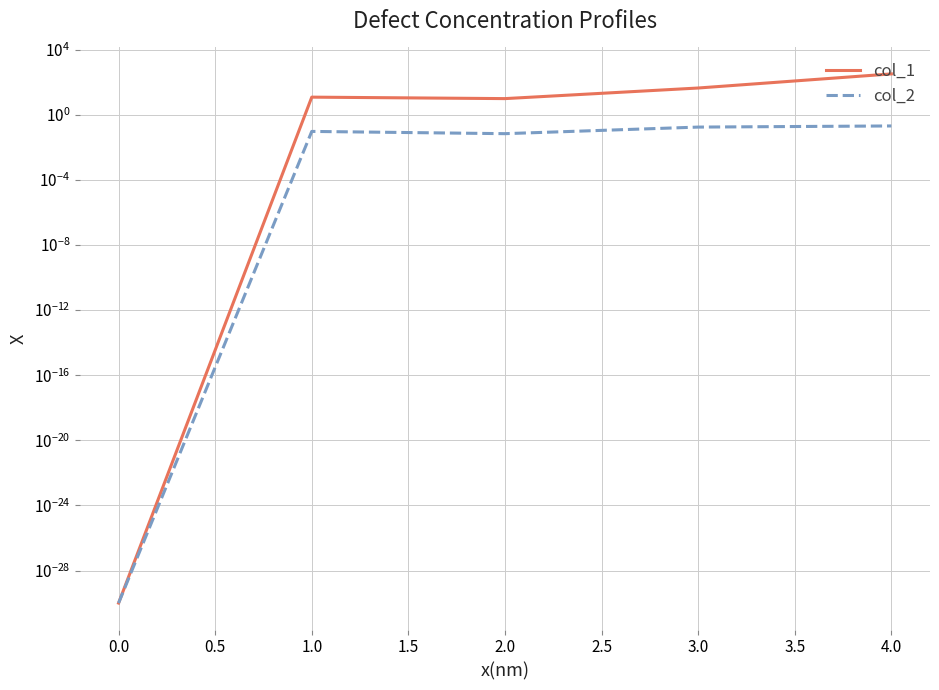

Which series has the largest total across all categories?

col_1